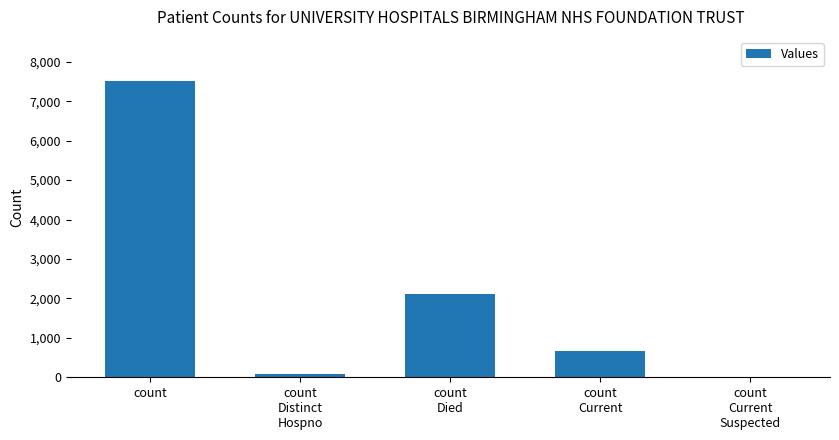

The chart shows a value of 7505 at count. True or false?

True